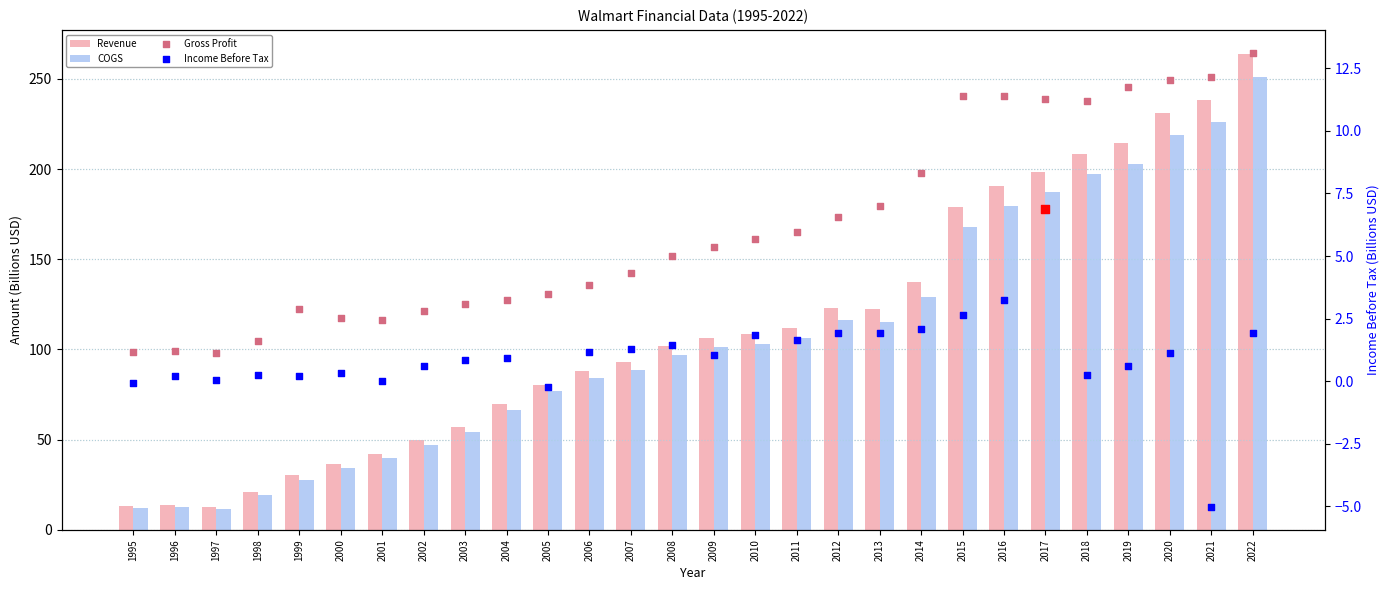

At how many categories does at least one series exceed 134?

9